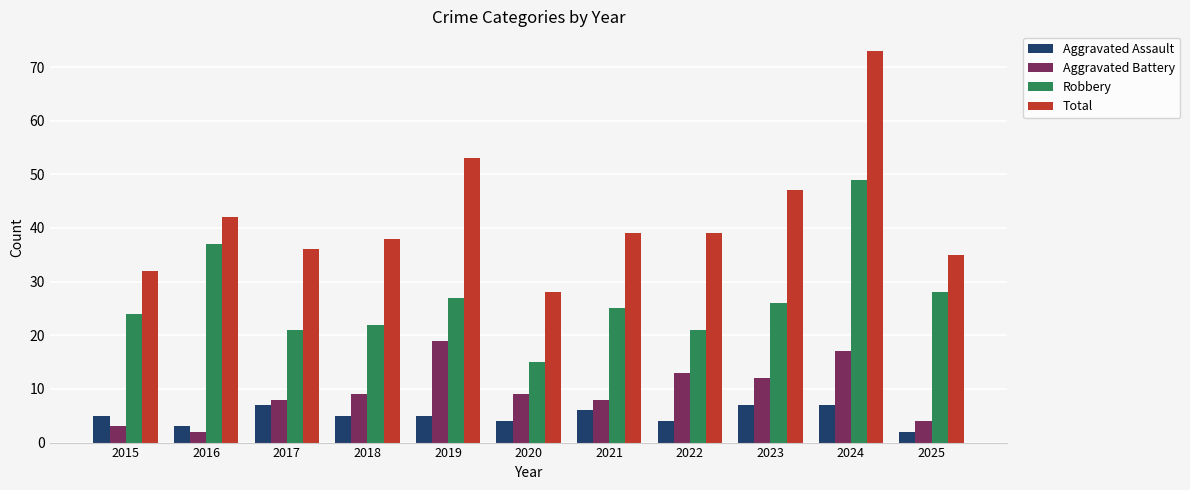

Rank the series at 2024 from highest to lowest value.

Total, Robbery, Aggravated Battery, Aggravated Assault